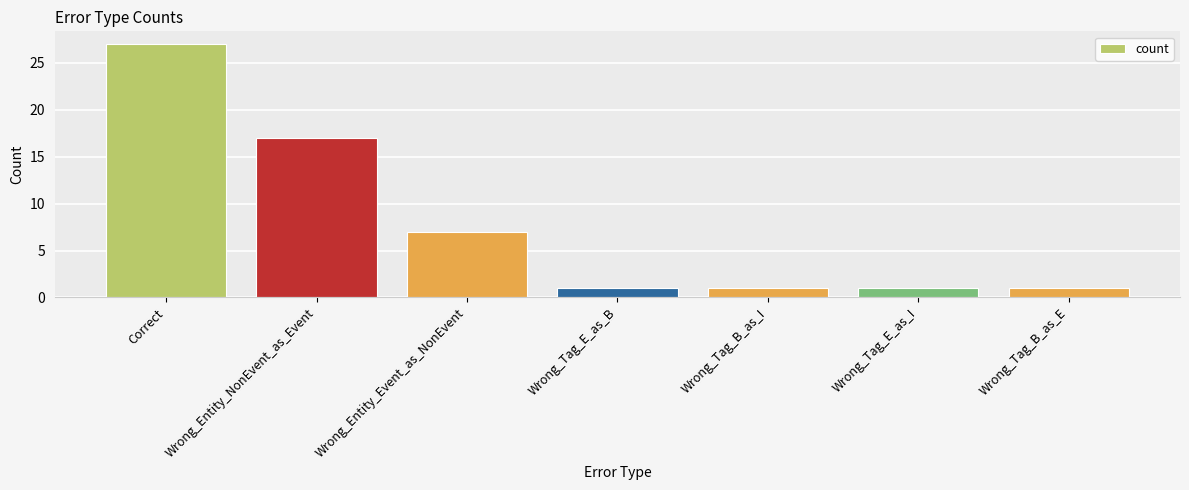

Where is the data nearest to the value 14?

Wrong_Entity_NonEvent_as_Event